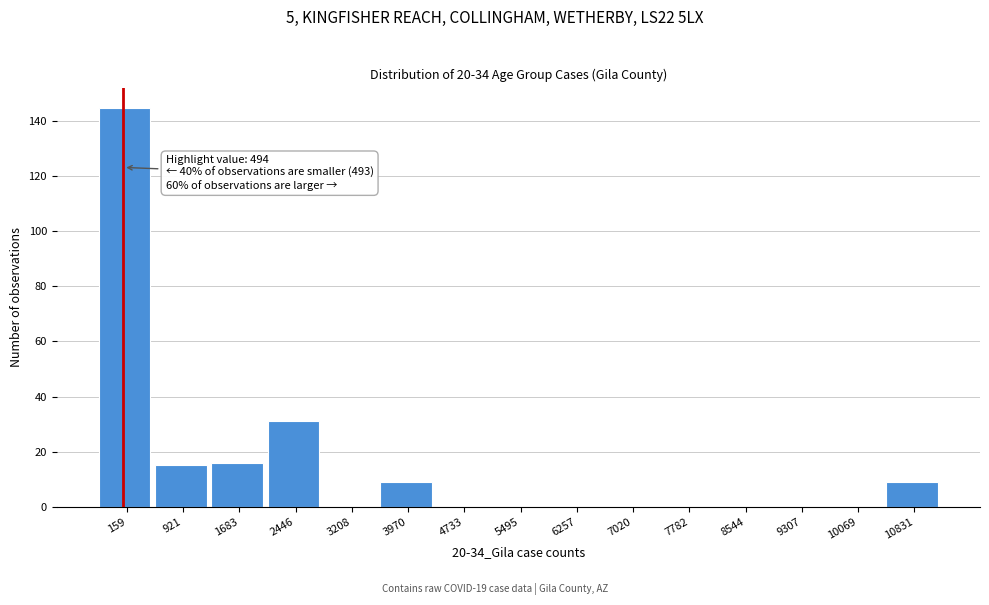

Reading left to right, transcribe all the data shown in this chart.

159=145	921=15	1683=16	2446=31	3208=0	3970=9	4733=0	5495=0	6257=0	7020=0	7782=0	8544=0	9307=0	10069=0	10831=9